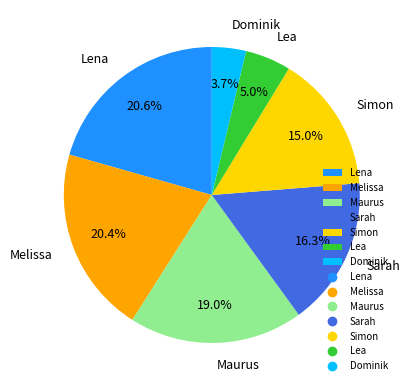

How many slices are in this pie chart?

7